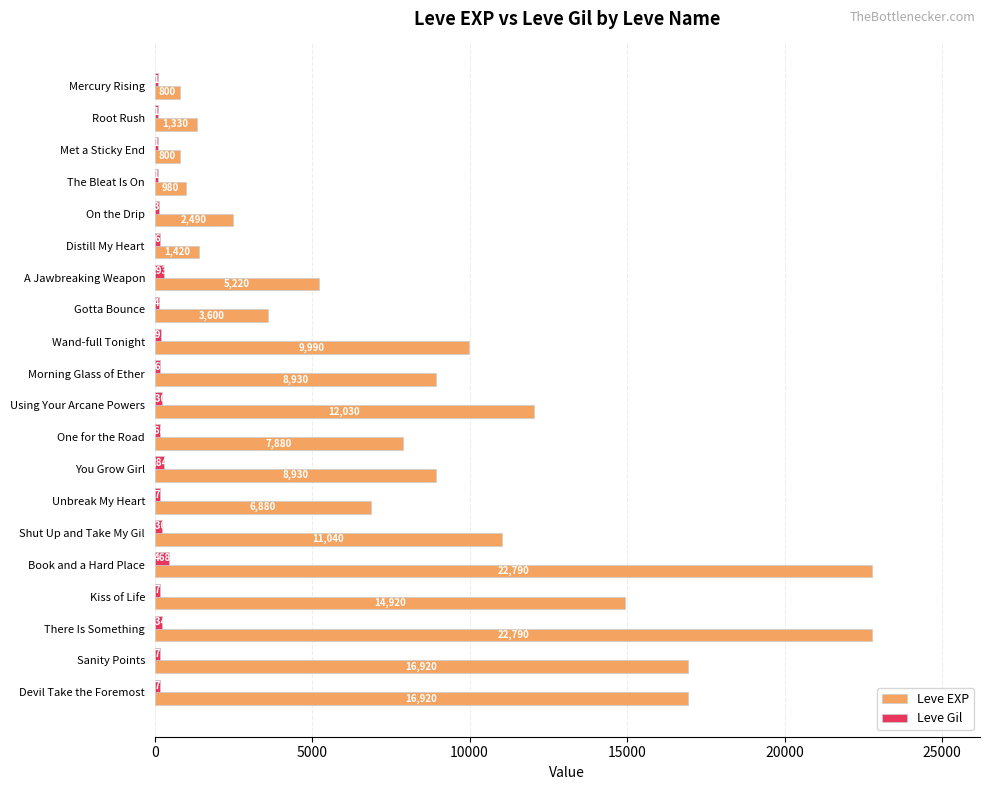

What is the average value of the Leve Gil series?

193